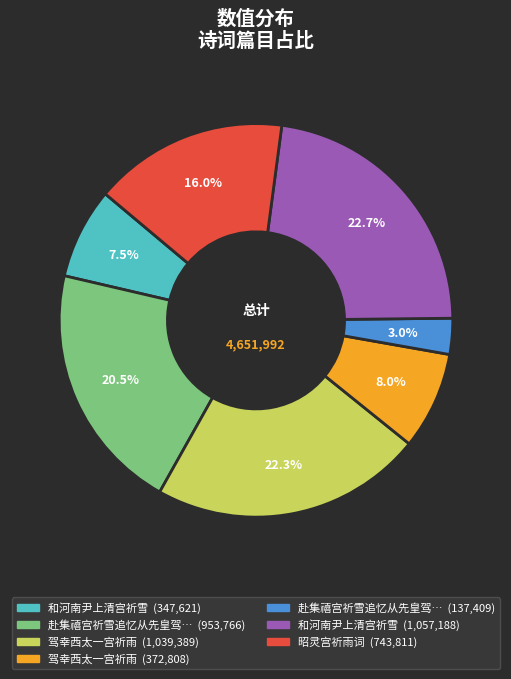

Is there any slice that represents more than half of the pie?

No